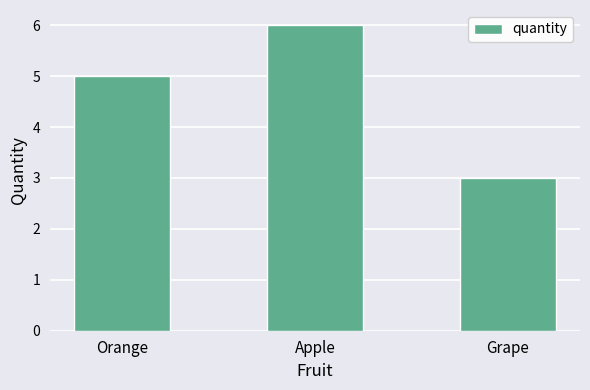

Approximately how many times larger is the value at Apple compared to Orange?

1.2